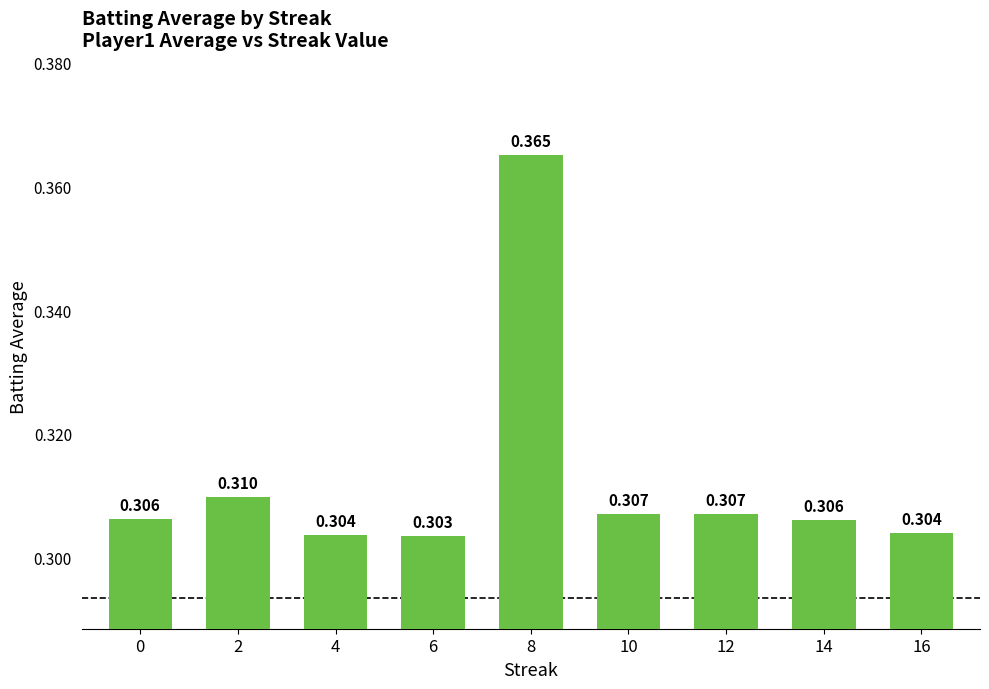

What is the minimum value shown in the chart?

0.3